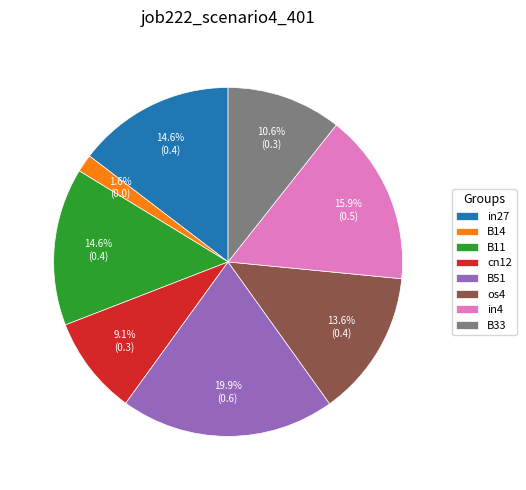

To the nearest percent, what percentage of the pie is in4?

16%